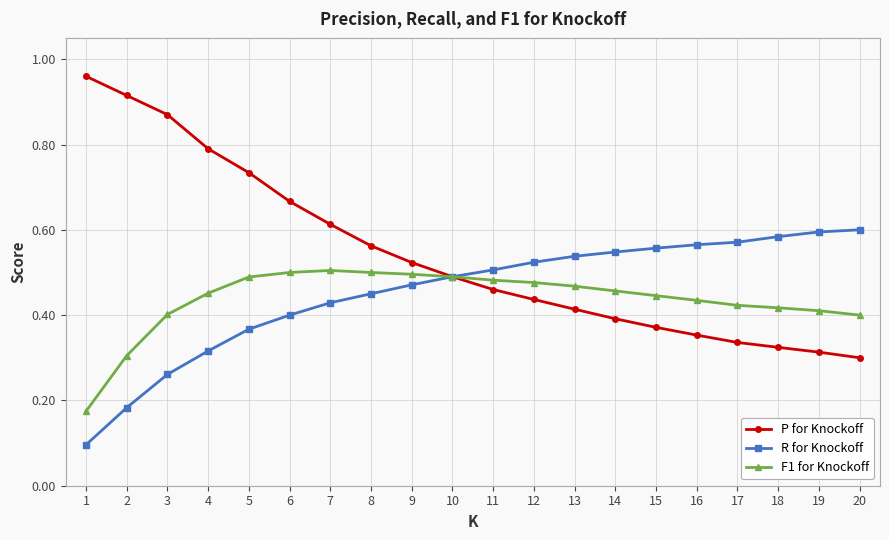

Rank the series by their maximum value, from highest to lowest.

P for Knockoff, R for Knockoff, F1 for Knockoff